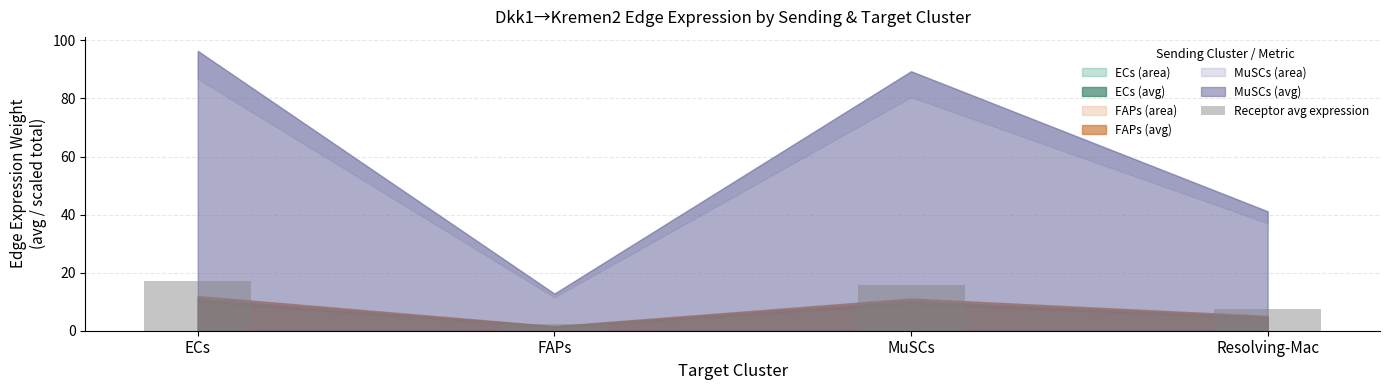

The chart shows a value of 25.3 at MuSCs. True or false?

False